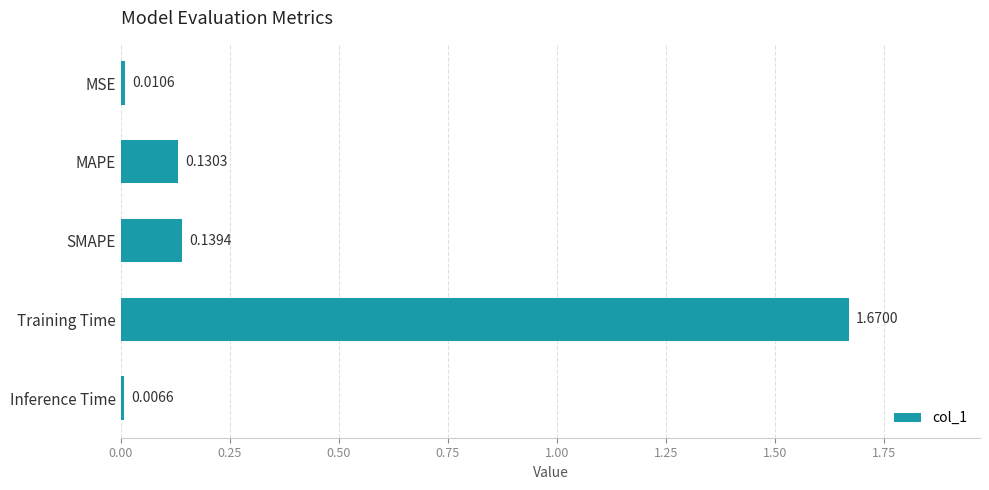

At which category does the chart reach its minimum across all series?

Inference Time